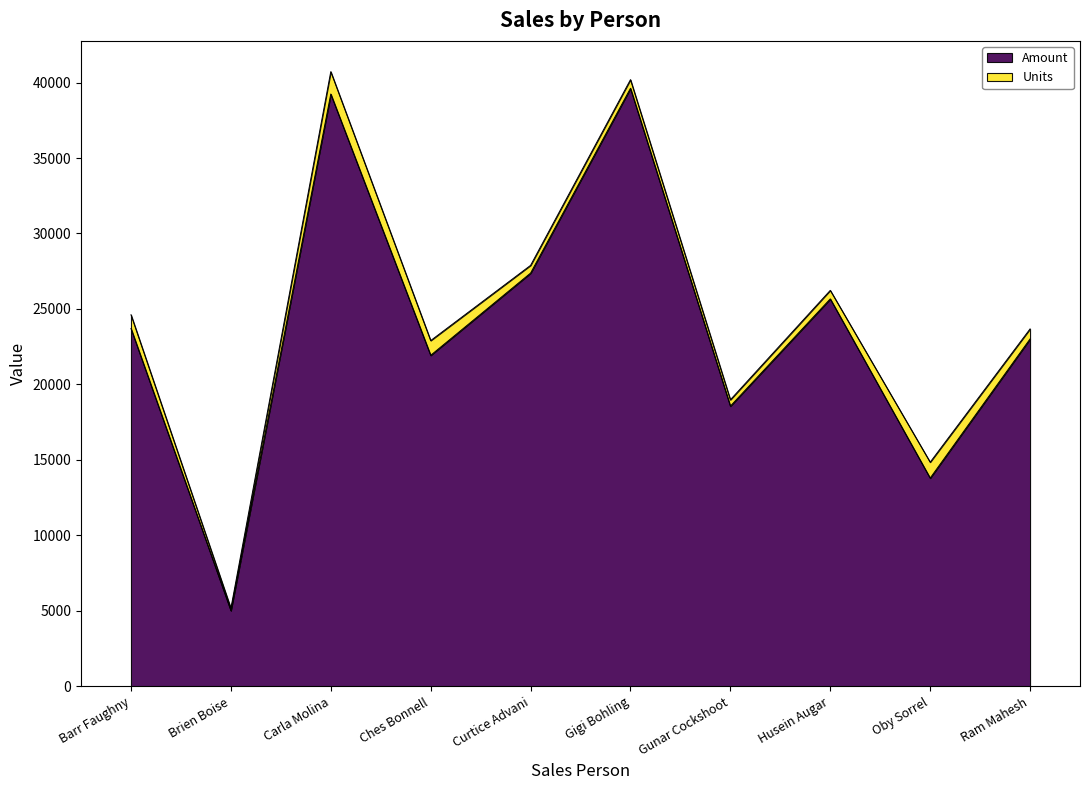

How many interior local peaks (higher than both neighbors) does the data have?

3